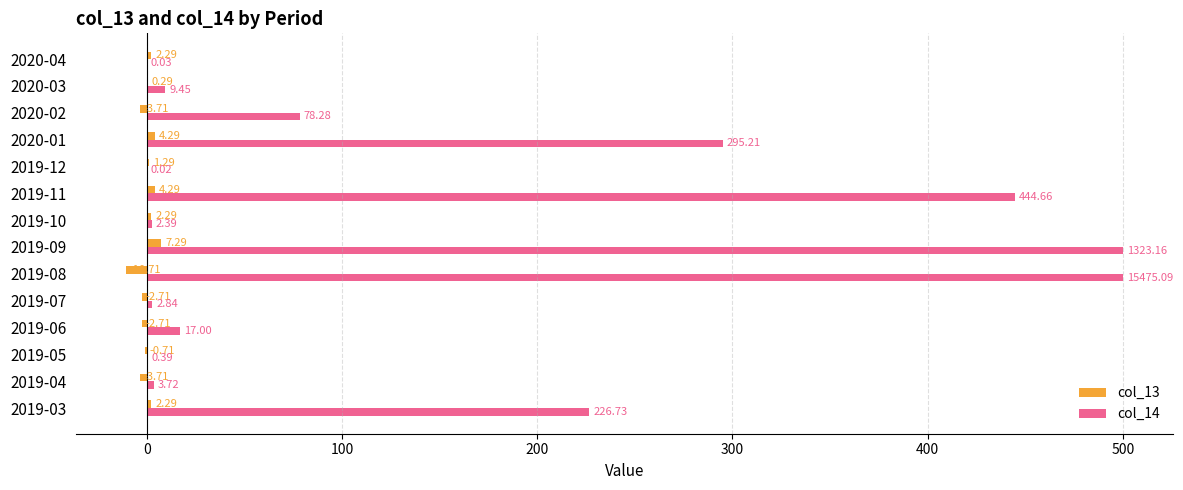

What is the sum of the col_14 values at 2019-11 and 2020-02?

522.9